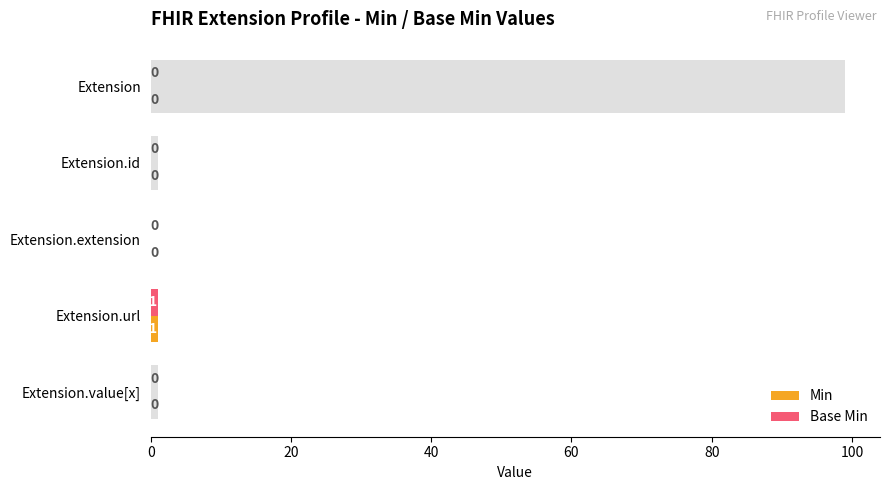

Reading left to right, list all the values displayed in this chart.

Min: 0	0	0	1	0
Base Min: 0	0	0	1	0